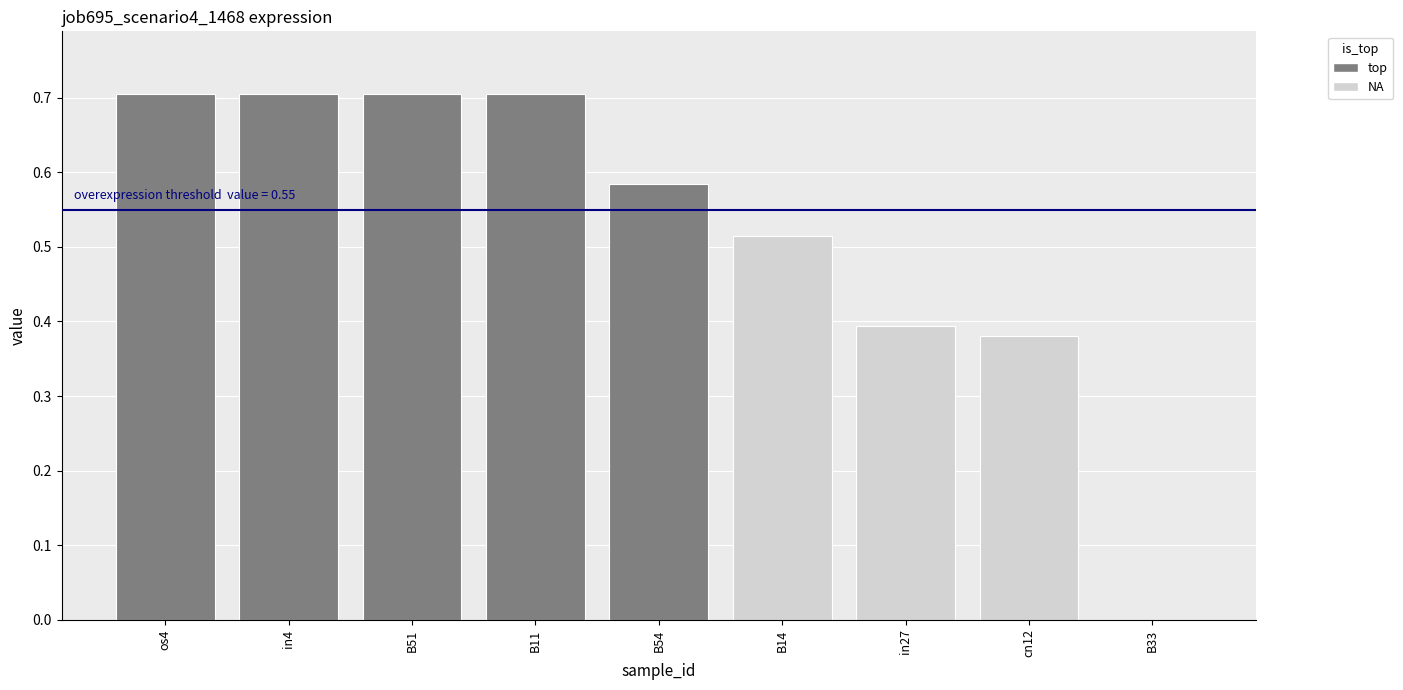

Count the number of categories in the chart.

9